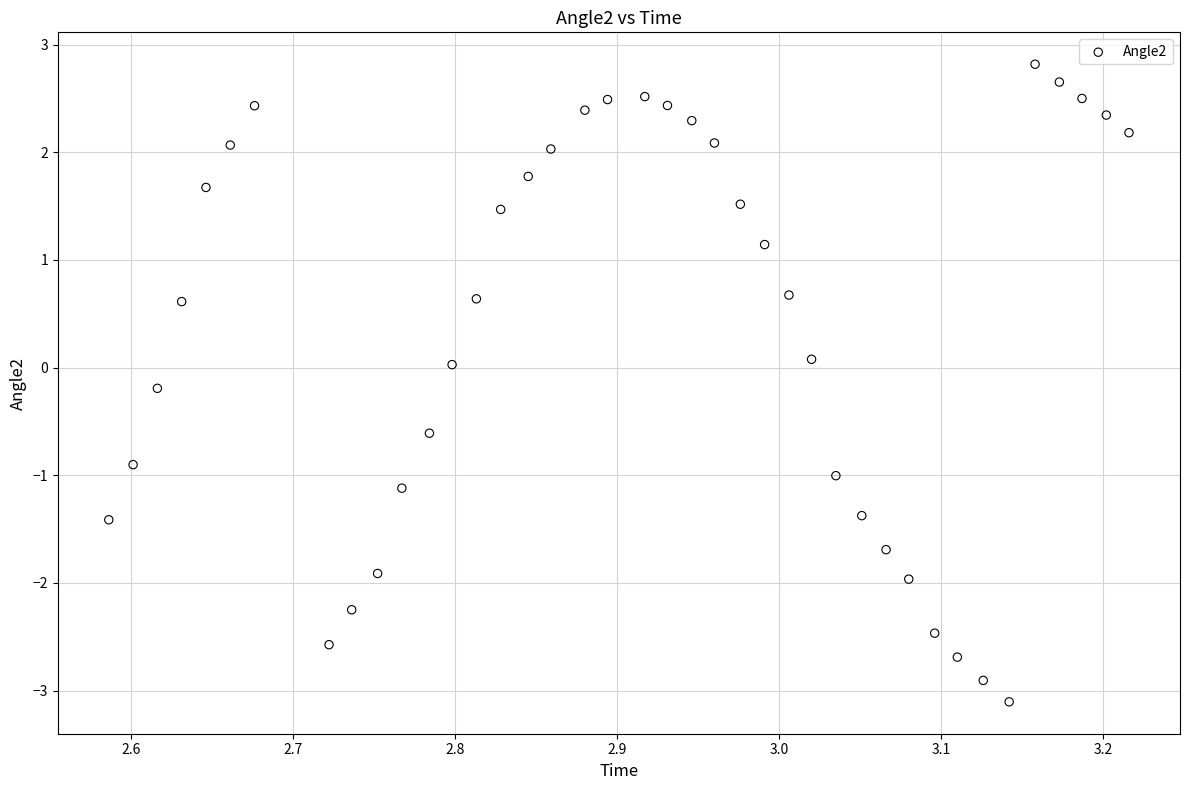

What is the range of Y values (max minus min)?

5.9